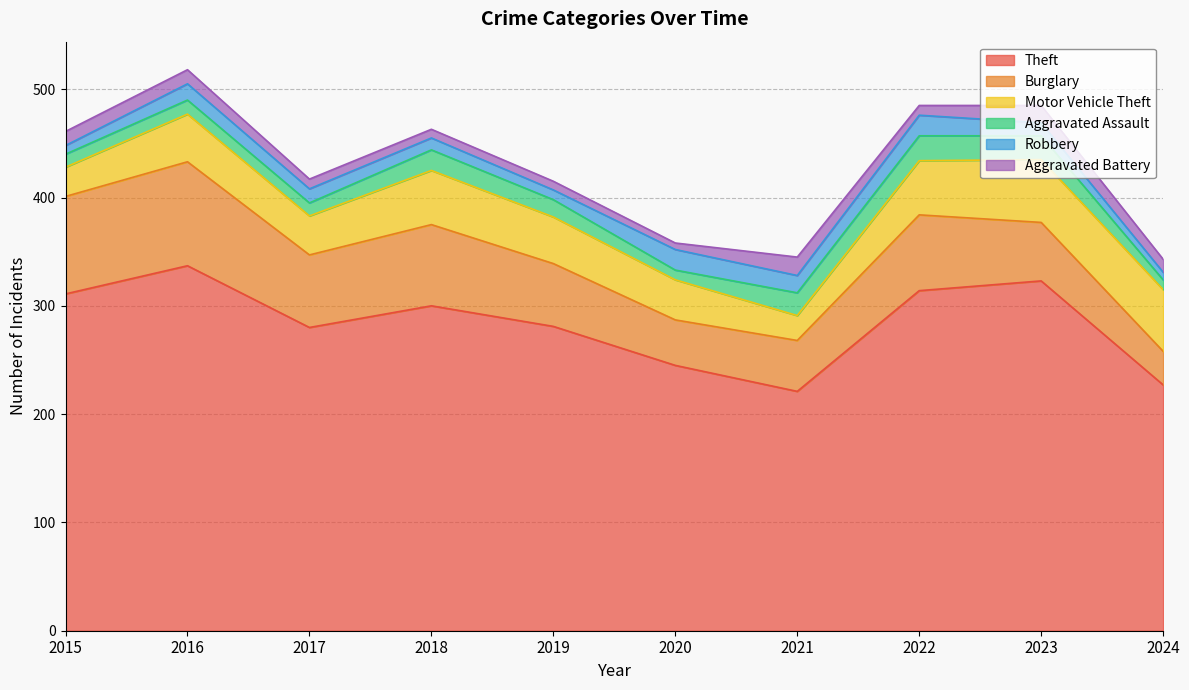

Reading right to left, what are all the values shown in this chart?

Theft: 227	323	314	221	245	281	300	280	337	311
Burglary: 31	54	70	47	42	58	75	67	96	90
Motor Vehicle Theft: 57	58	50	23	37	43	50	36	44	27
Aggravated Assault: 9	22	23	21	9	16	19	12	13	12
Robbery: 7	12	19	16	19	9	11	13	15	8
Aggravated Battery: 12	16	9	17	6	8	8	9	13	13